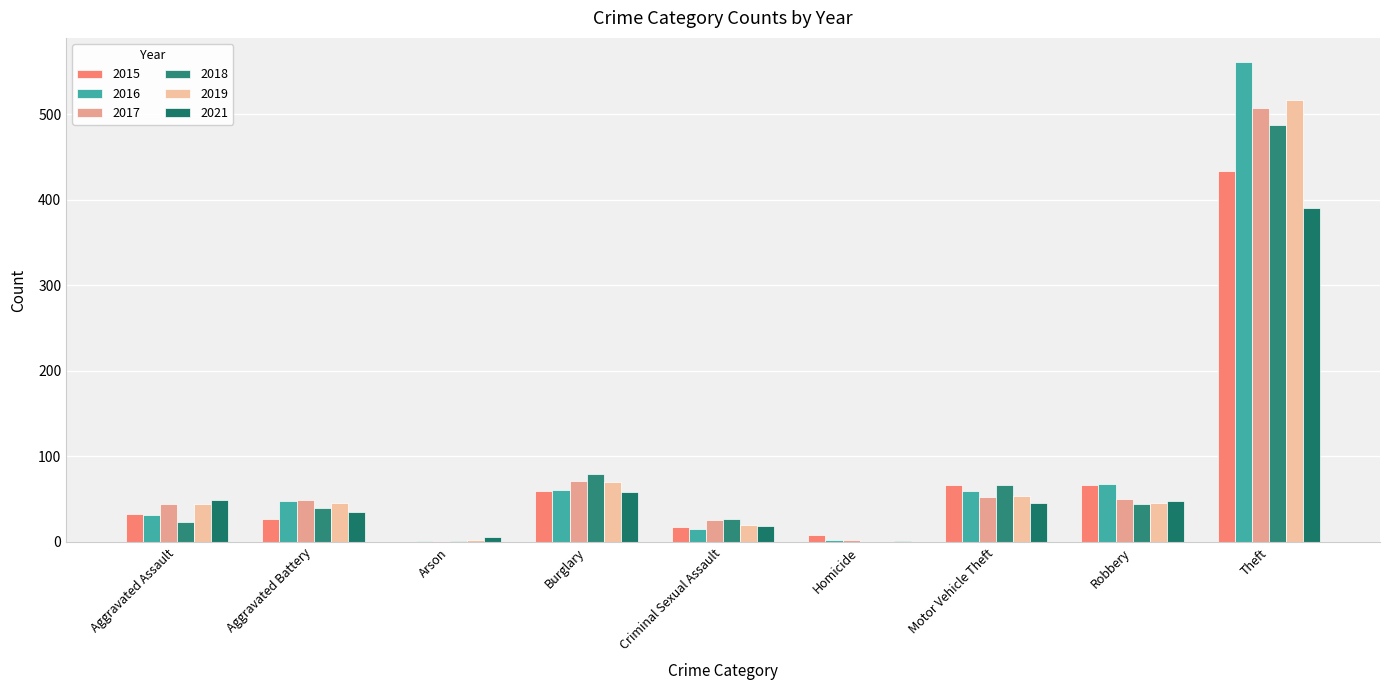

Count the number of data series in this chart.

6